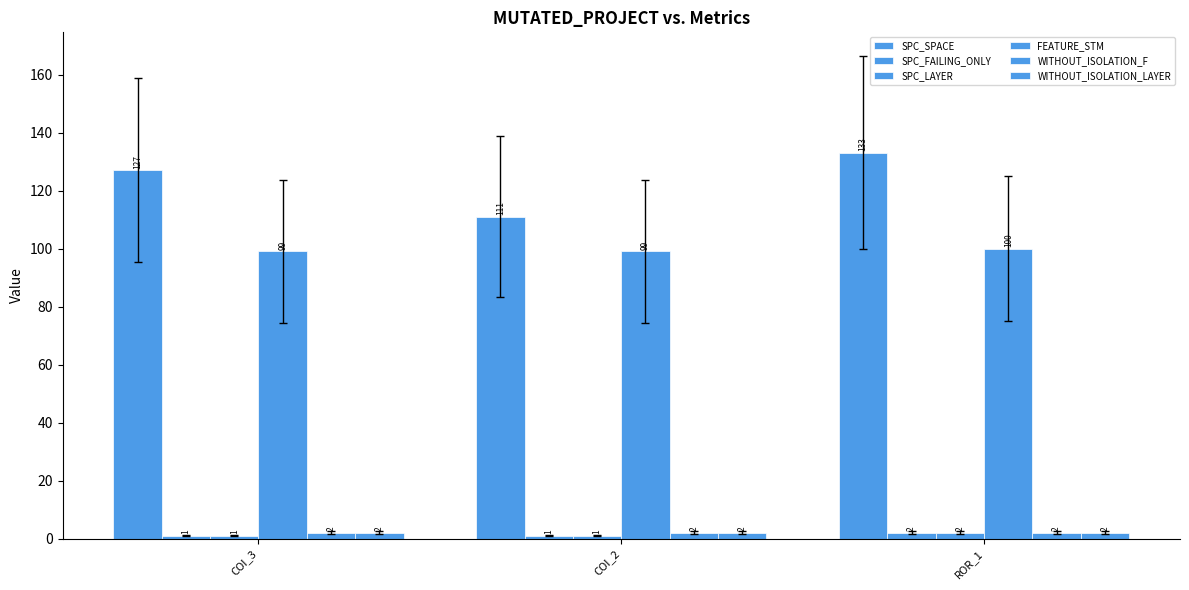

How many categories are shown in the chart?

3